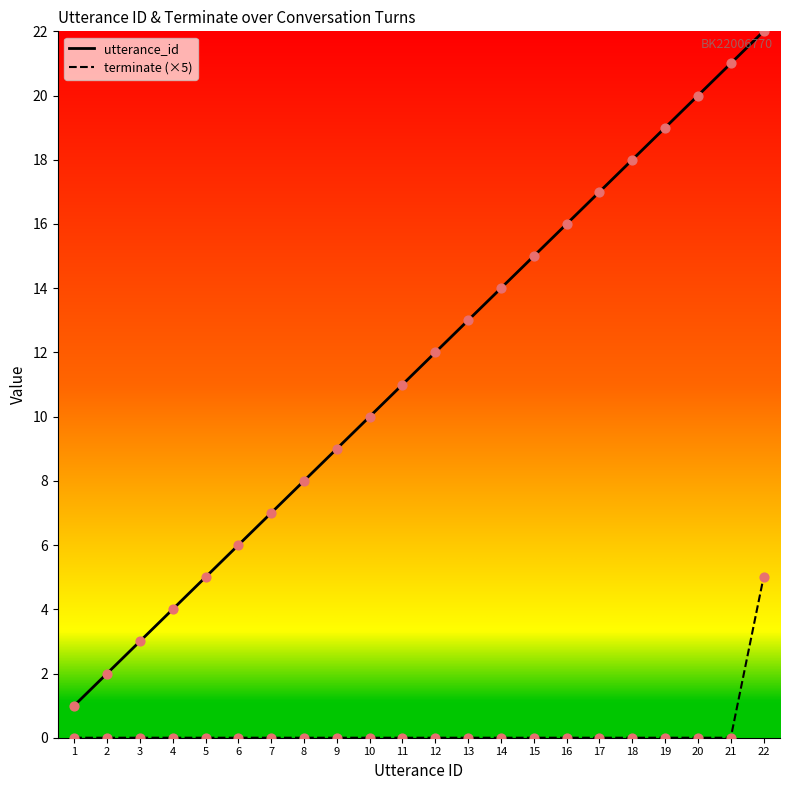

Which series has the largest range (max minus min)?

utterance_id